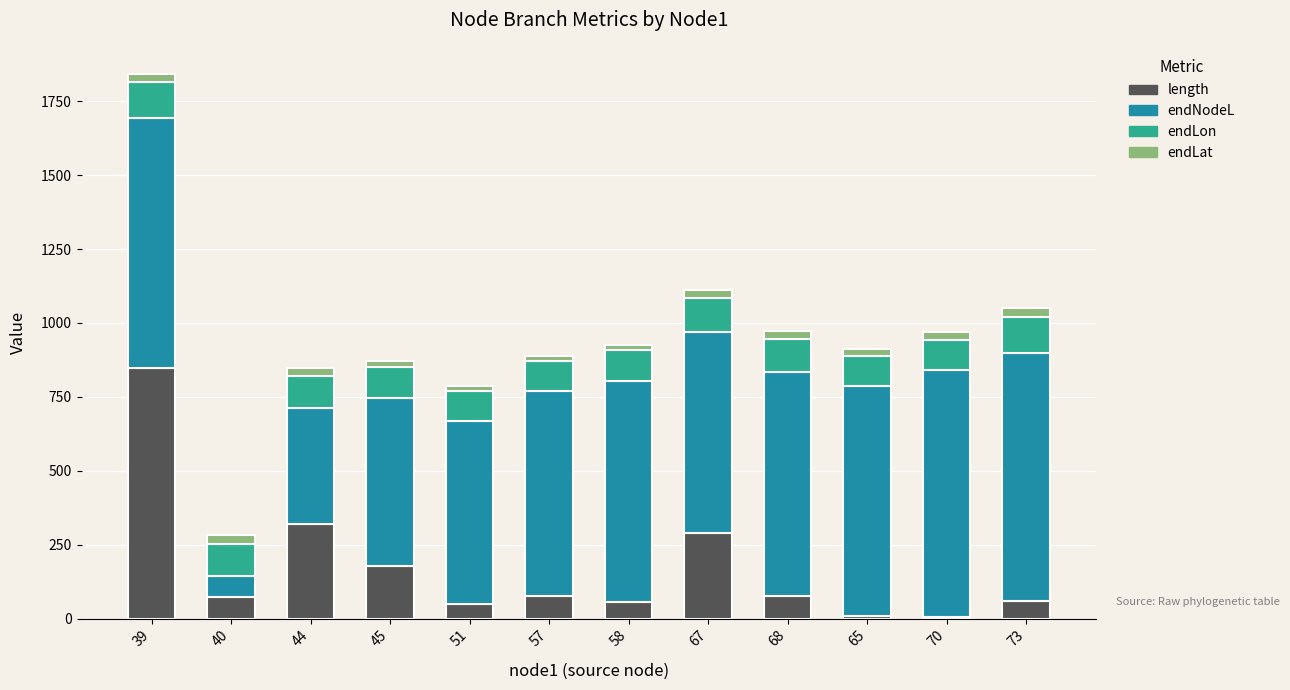

At which category is the sum across all series the highest?

39